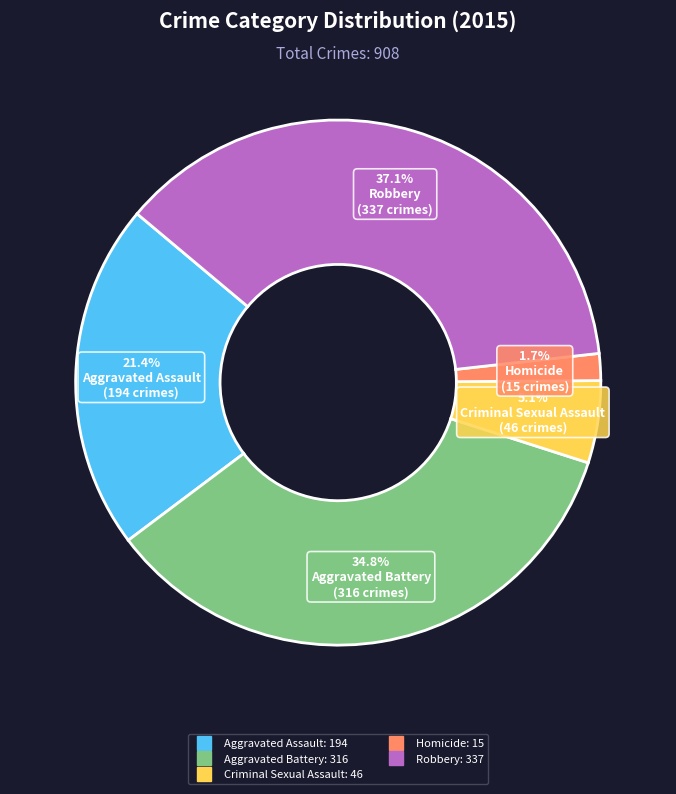

Between Aggravated Assault and Robbery, which is larger?

Robbery